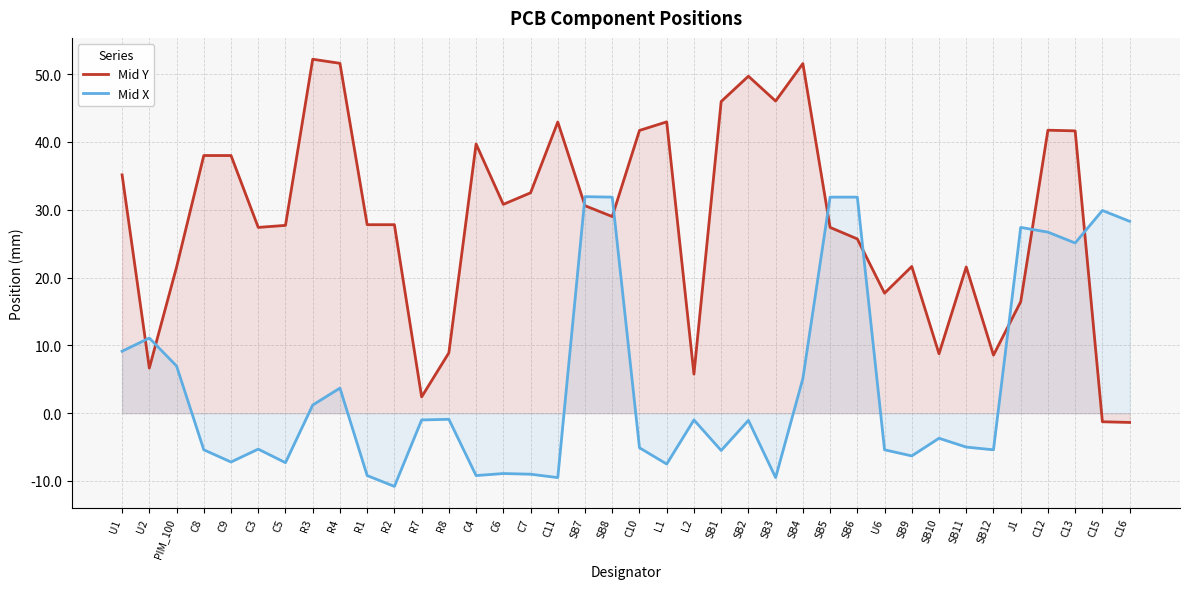

At U2, list the series in order from smallest to largest.

Mid Y, Mid X